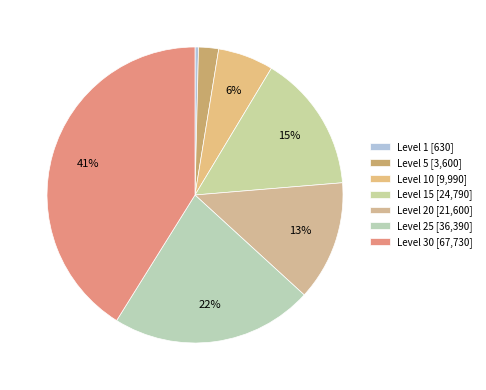

How many segments does this pie chart have?

7